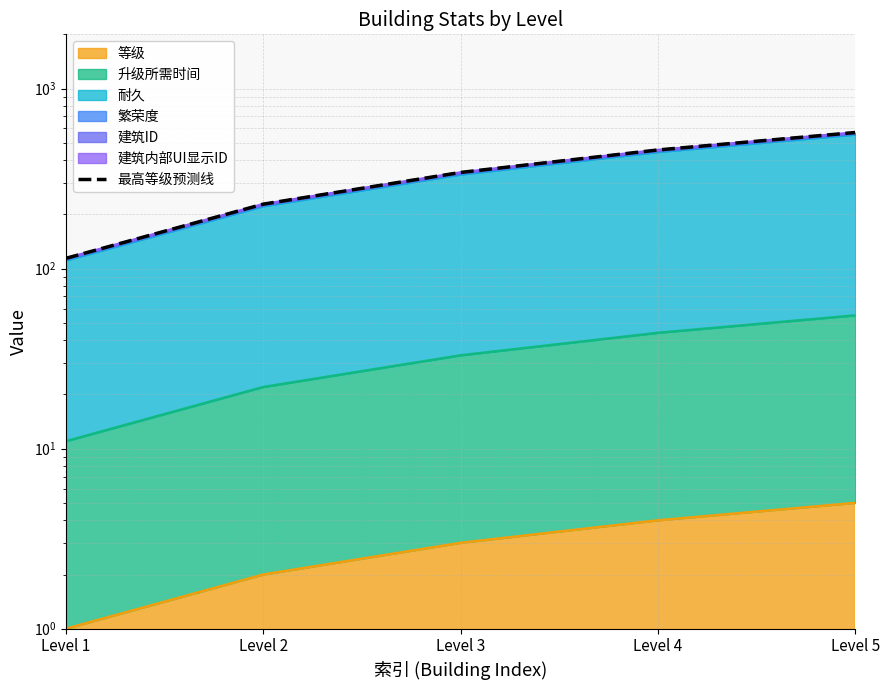

At which label is the value closest to 342?

Level 3